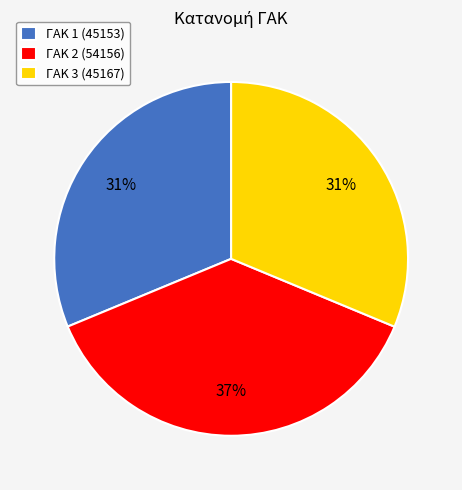

To the nearest percent, what percentage of the pie is ΓΑΚ 1 (45153)?

31%